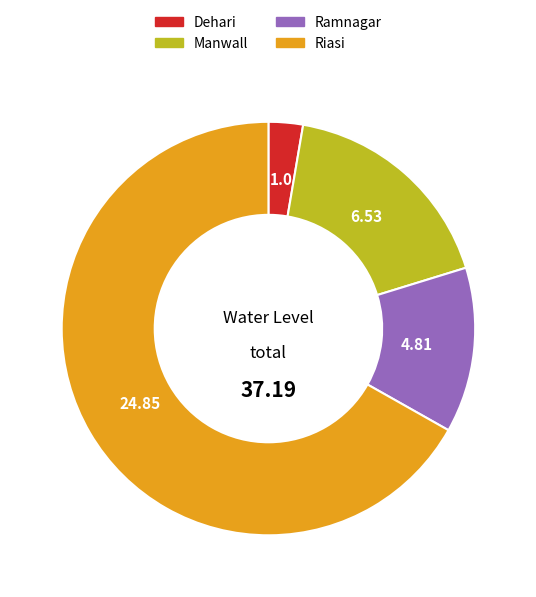

Does any single category account for the majority?

Yes